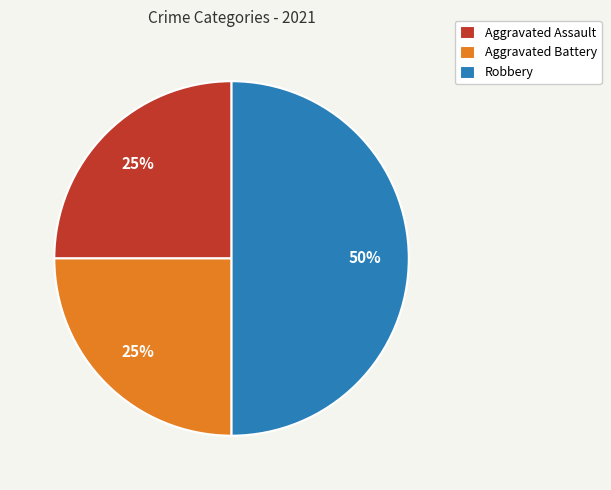

To the nearest percent, what portion does Robbery represent?

50%